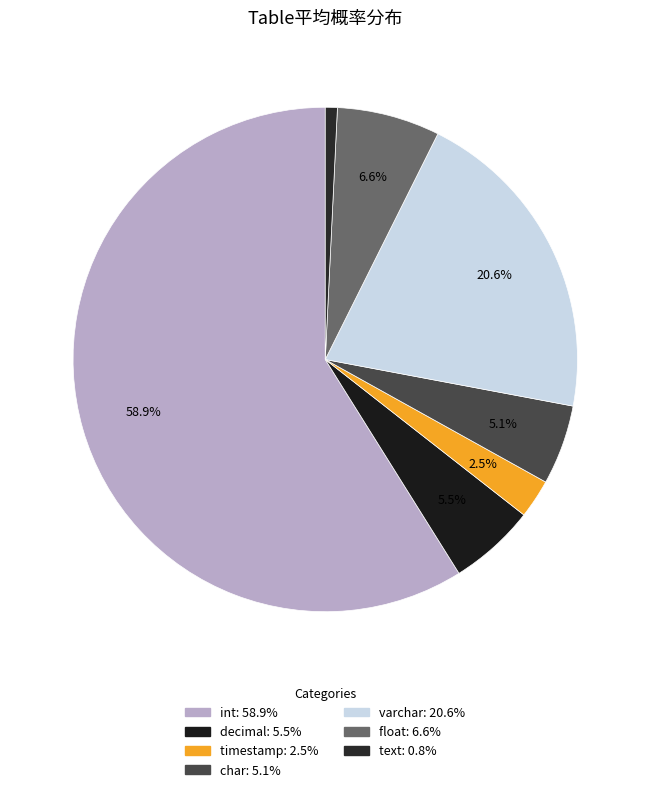

What is the total percentage of decimal and int?

64.4%